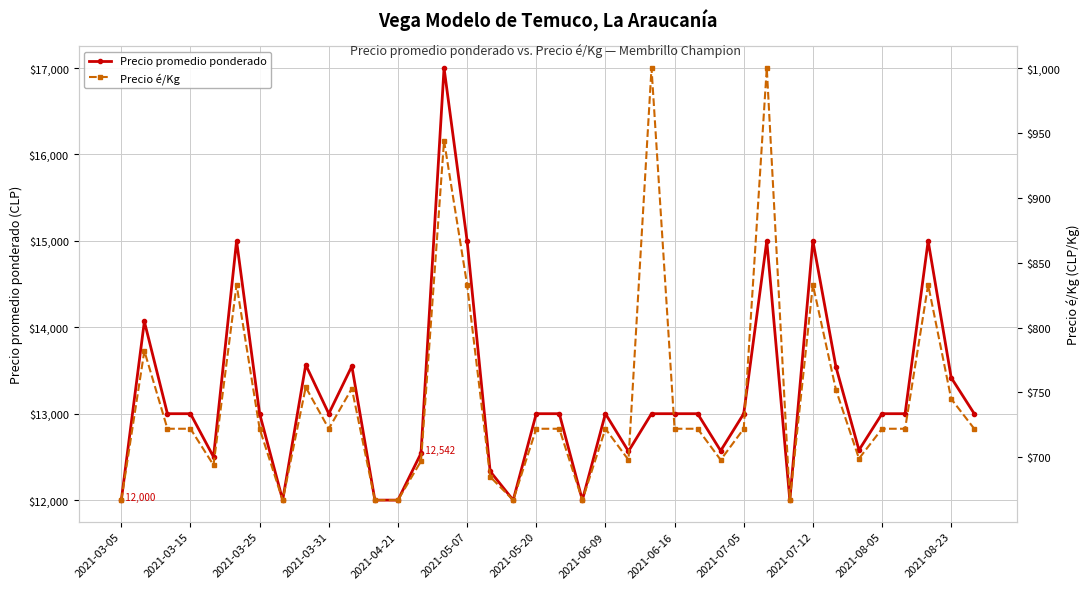

What are all the series names shown in the legend?

Precio promedio ponderado, Precio é/Kg